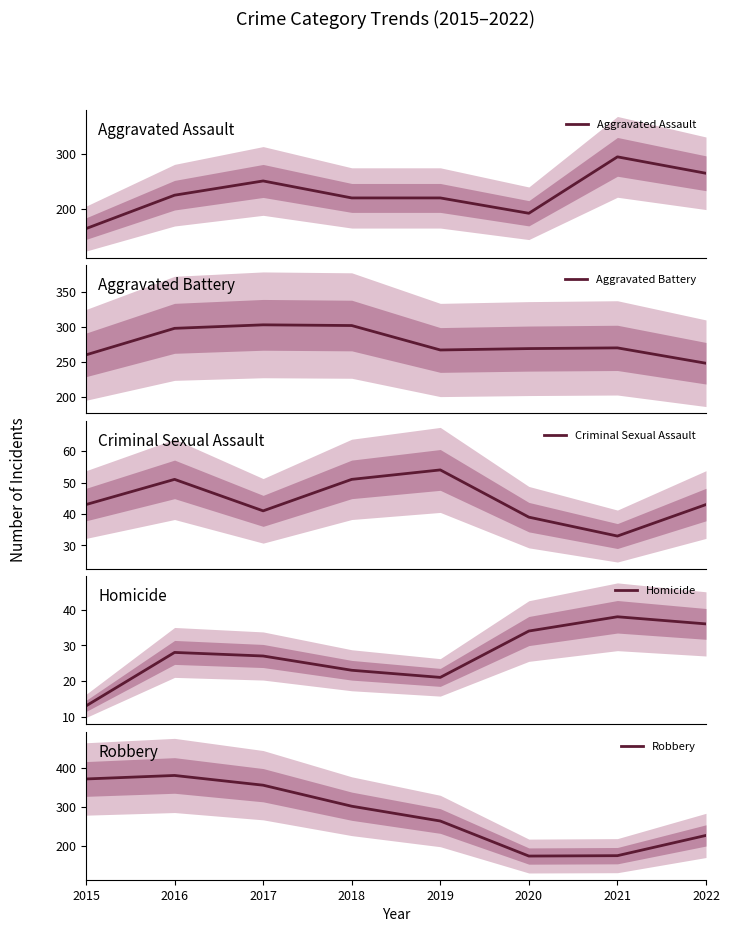

Does the chart display data point markers on the line(s)?

No